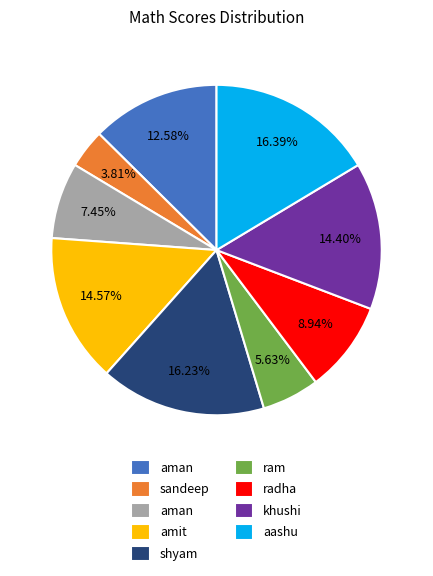

Is there any slice that represents more than half of the pie?

No